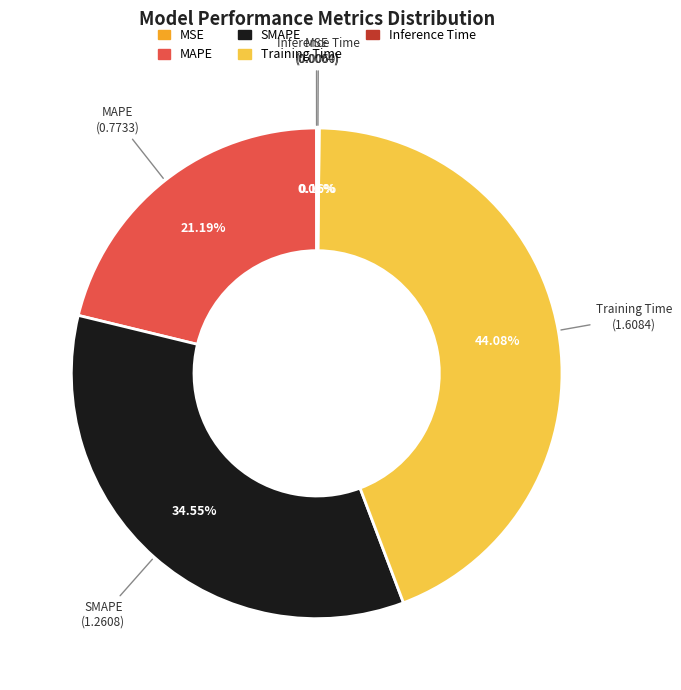

Approximately how many times larger is the value at Training Time compared to SMAPE?

1.3